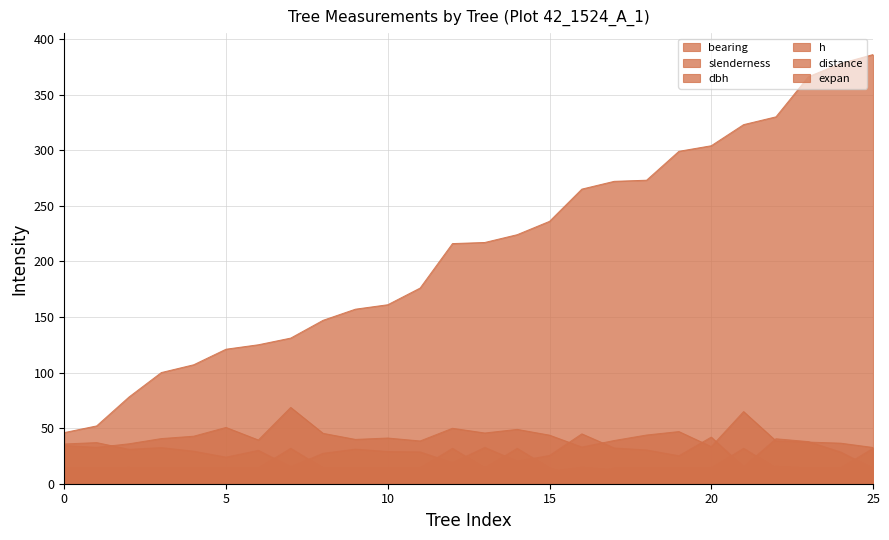

Reading left to right, extract all data points from this chart.

bearing: IFN4_42_1524_A_1_7=46.0	IFN4_42_1524_A_1_9=52.0	IFN4_42_1524_A_1_10=78.0	IFN4_42_1524_A_1_12=100.0	IFN4_42_1524_A_1_13=107.0	IFN4_42_1524_A_1_14=121.0	IFN4_42_1524_A_1_15=125.0	IFN4_42_1524_A_1_16=131.0	IFN4_42_1524_A_1_19=147.0	IFN4_42_1524_A_1_21=157.0	IFN4_42_1524_A_1_22=161.0	IFN4_42_1524_A_1_24=176.0	IFN4_42_1524_A_1_26=216.0	IFN4_42_1524_A_1_27=217.0	IFN4_42_1524_A_1_28=224.0	IFN4_42_1524_A_1_30=236.0	IFN4_42_1524_A_1_34=265.0	IFN4_42_1524_A_1_36=272.0	IFN4_42_1524_A_1_37=273.0	IFN4_42_1524_A_1_40=299.0	IFN4_42_1524_A_1_42=304.0	IFN4_42_1524_A_1_45=323.0	IFN4_42_1524_A_1_46=330.0	IFN4_42_1524_A_1_49=366.0	IFN4_42_1524_A_1_50=378.0	IFN4_42_1524_A_1_51=386.0
dbh: IFN4_42_1524_A_1_7=35.8	IFN4_42_1524_A_1_9=37.0	IFN4_42_1524_A_1_10=30.9	IFN4_42_1524_A_1_12=32.5	IFN4_42_1524_A_1_13=29.2	IFN4_42_1524_A_1_14=23.9	IFN4_42_1524_A_1_15=30.0	IFN4_42_1524_A_1_16=15.2	IFN4_42_1524_A_1_19=27.4	IFN4_42_1524_A_1_21=31.1	IFN4_42_1524_A_1_22=28.9	IFN4_42_1524_A_1_24=28.6	IFN4_42_1524_A_1_26=18.9	IFN4_42_1524_A_1_27=32.6	IFN4_42_1524_A_1_28=20.2	IFN4_42_1524_A_1_30=25.4	IFN4_42_1524_A_1_34=44.9	IFN4_42_1524_A_1_36=32.1	IFN4_42_1524_A_1_37=30.4	IFN4_42_1524_A_1_40=25.1	IFN4_42_1524_A_1_42=42.0	IFN4_42_1524_A_1_45=15.1	IFN4_42_1524_A_1_46=40.5	IFN4_42_1524_A_1_49=37.9	IFN4_42_1524_A_1_50=28.5	IFN4_42_1524_A_1_51=13.8
slenderness: IFN4_42_1524_A_1_7=34.4	IFN4_42_1524_A_1_9=32.7	IFN4_42_1524_A_1_10=35.9	IFN4_42_1524_A_1_12=40.6	IFN4_42_1524_A_1_13=42.7	IFN4_42_1524_A_1_14=50.6	IFN4_42_1524_A_1_15=39.3	IFN4_42_1524_A_1_16=68.7	IFN4_42_1524_A_1_19=45.3	IFN4_42_1524_A_1_21=39.9	IFN4_42_1524_A_1_22=41.1	IFN4_42_1524_A_1_24=38.5	IFN4_42_1524_A_1_26=49.9	IFN4_42_1524_A_1_27=45.6	IFN4_42_1524_A_1_28=48.9	IFN4_42_1524_A_1_30=43.7	IFN4_42_1524_A_1_34=33.0	IFN4_42_1524_A_1_36=38.9	IFN4_42_1524_A_1_37=43.8	IFN4_42_1524_A_1_40=46.9	IFN4_42_1524_A_1_42=33.4	IFN4_42_1524_A_1_45=64.9	IFN4_42_1524_A_1_46=38.6	IFN4_42_1524_A_1_49=37.5	IFN4_42_1524_A_1_50=36.5	IFN4_42_1524_A_1_51=32.6
h: IFN4_42_1524_A_1_7=12.3	IFN4_42_1524_A_1_9=12.1	IFN4_42_1524_A_1_10=11.1	IFN4_42_1524_A_1_12=13.2	IFN4_42_1524_A_1_13=12.5	IFN4_42_1524_A_1_14=12.1	IFN4_42_1524_A_1_15=11.8	IFN4_42_1524_A_1_16=10.4	IFN4_42_1524_A_1_19=12.4	IFN4_42_1524_A_1_21=12.4	IFN4_42_1524_A_1_22=11.9	IFN4_42_1524_A_1_24=11.0	IFN4_42_1524_A_1_26=9.4	IFN4_42_1524_A_1_27=14.9	IFN4_42_1524_A_1_28=9.9	IFN4_42_1524_A_1_30=11.1	IFN4_42_1524_A_1_34=14.8	IFN4_42_1524_A_1_36=12.5	IFN4_42_1524_A_1_37=13.3	IFN4_42_1524_A_1_40=11.8	IFN4_42_1524_A_1_42=14.0	IFN4_42_1524_A_1_45=9.8	IFN4_42_1524_A_1_46=15.6	IFN4_42_1524_A_1_49=14.2	IFN4_42_1524_A_1_50=10.4	IFN4_42_1524_A_1_51=4.5
distance: IFN4_42_1524_A_1_7=8.2	IFN4_42_1524_A_1_9=12.2	IFN4_42_1524_A_1_10=14.7	IFN4_42_1524_A_1_12=6.6	IFN4_42_1524_A_1_13=8.6	IFN4_42_1524_A_1_14=13.8	IFN4_42_1524_A_1_15=12.2	IFN4_42_1524_A_1_16=8.0	IFN4_42_1524_A_1_19=11.4	IFN4_42_1524_A_1_21=12.6	IFN4_42_1524_A_1_22=7.7	IFN4_42_1524_A_1_24=8.8	IFN4_42_1524_A_1_26=8.4	IFN4_42_1524_A_1_27=6.4	IFN4_42_1524_A_1_28=8.8	IFN4_42_1524_A_1_30=11.2	IFN4_42_1524_A_1_34=13.0	IFN4_42_1524_A_1_36=8.5	IFN4_42_1524_A_1_37=2.7	IFN4_42_1524_A_1_40=10.0	IFN4_42_1524_A_1_42=14.4	IFN4_42_1524_A_1_45=9.0	IFN4_42_1524_A_1_46=4.8	IFN4_42_1524_A_1_49=8.1	IFN4_42_1524_A_1_50=14.0	IFN4_42_1524_A_1_51=1.6
expan: IFN4_42_1524_A_1_7=14.2	IFN4_42_1524_A_1_9=14.2	IFN4_42_1524_A_1_10=14.2	IFN4_42_1524_A_1_12=14.2	IFN4_42_1524_A_1_13=14.2	IFN4_42_1524_A_1_14=14.2	IFN4_42_1524_A_1_15=14.2	IFN4_42_1524_A_1_16=31.8	IFN4_42_1524_A_1_19=14.2	IFN4_42_1524_A_1_21=14.2	IFN4_42_1524_A_1_22=14.2	IFN4_42_1524_A_1_24=14.2	IFN4_42_1524_A_1_26=31.8	IFN4_42_1524_A_1_27=14.2	IFN4_42_1524_A_1_28=31.8	IFN4_42_1524_A_1_30=14.2	IFN4_42_1524_A_1_34=5.1	IFN4_42_1524_A_1_36=14.2	IFN4_42_1524_A_1_37=14.2	IFN4_42_1524_A_1_40=14.2	IFN4_42_1524_A_1_42=14.2	IFN4_42_1524_A_1_45=31.8	IFN4_42_1524_A_1_46=14.2	IFN4_42_1524_A_1_49=14.2	IFN4_42_1524_A_1_50=14.2	IFN4_42_1524_A_1_51=31.8